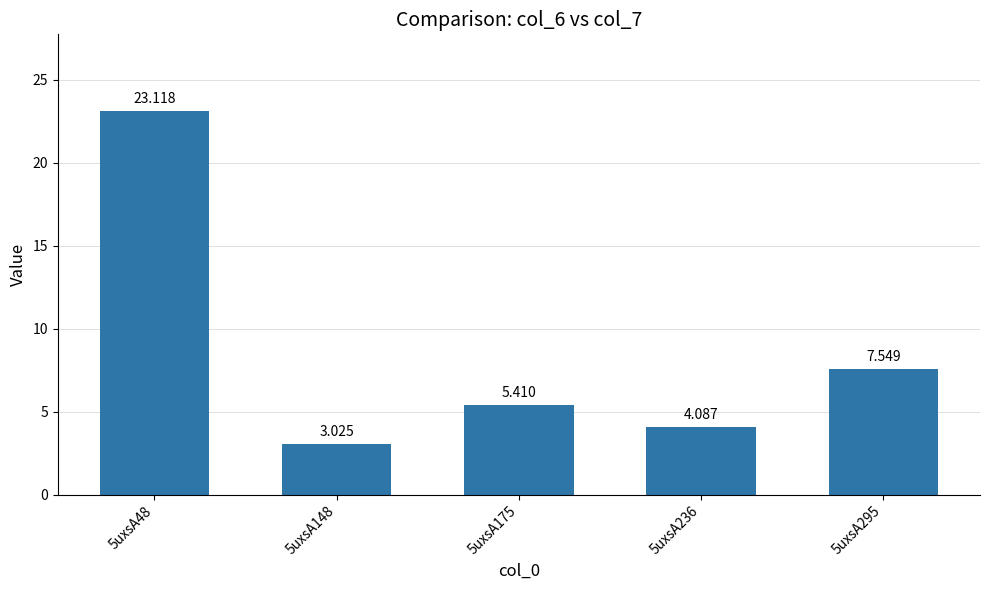

What is the change in value from 5uxsA175 to 5uxsA236?

-1.3